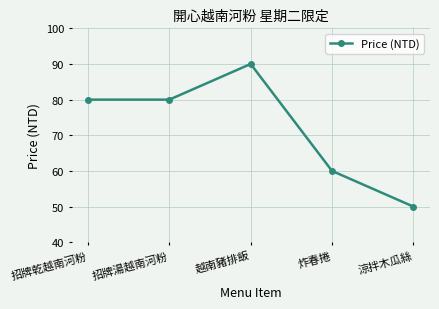

What is the difference between the maximum and minimum values?

40